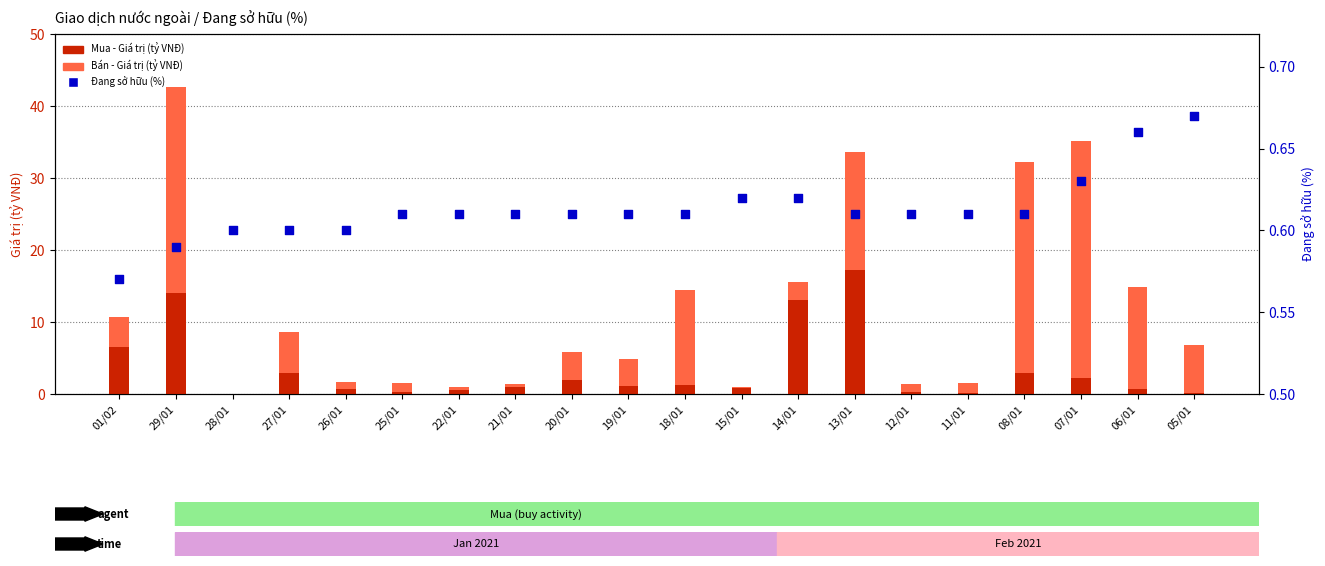

Which series reaches the minimum Y coordinate?

Bán - Giá trị (tỷ VNĐ)